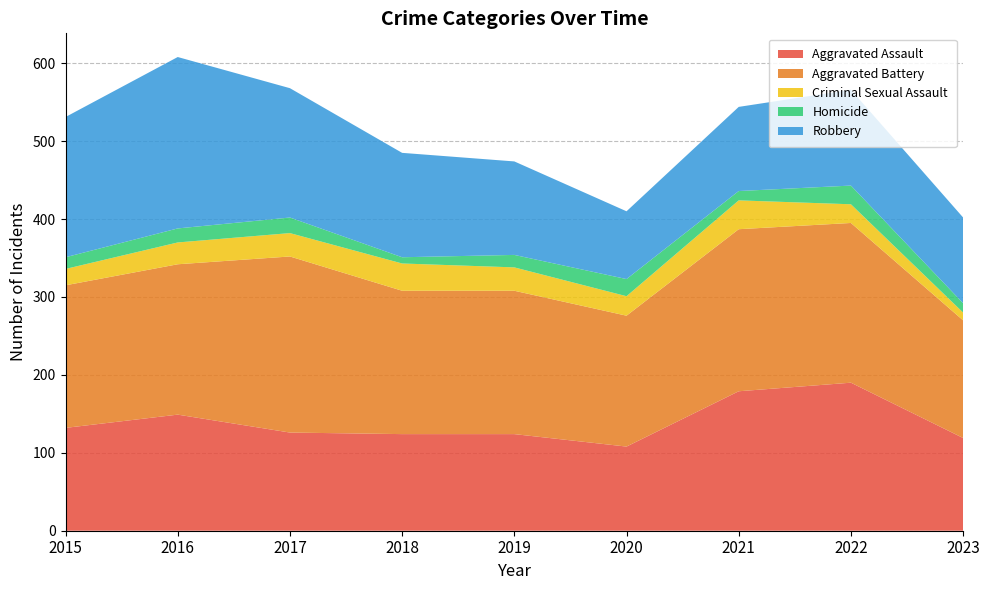

Reading left to right, list all the values displayed in this chart.

Aggravated Assault: 2015=132	2016=149	2017=126	2018=124	2019=124	2020=108	2021=179	2022=190	2023=119
Aggravated Battery: 2015=183	2016=193	2017=226	2018=184	2019=184	2020=168	2021=208	2022=205	2023=151
Criminal Sexual Assault: 2015=21	2016=28	2017=30	2018=35	2019=30	2020=25	2021=37	2022=24	2023=10
Homicide: 2015=15	2016=18	2017=20	2018=8	2019=16	2020=22	2021=12	2022=24	2023=12
Robbery: 2015=180	2016=220	2017=166	2018=134	2019=120	2020=87	2021=108	2022=123	2023=110